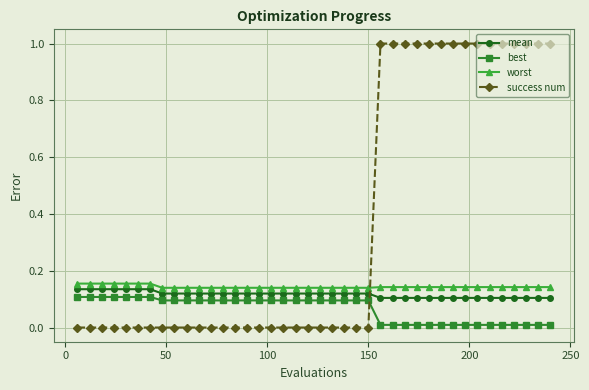

List the series in order of their peak value, highest first.

success num, worst, mean, best